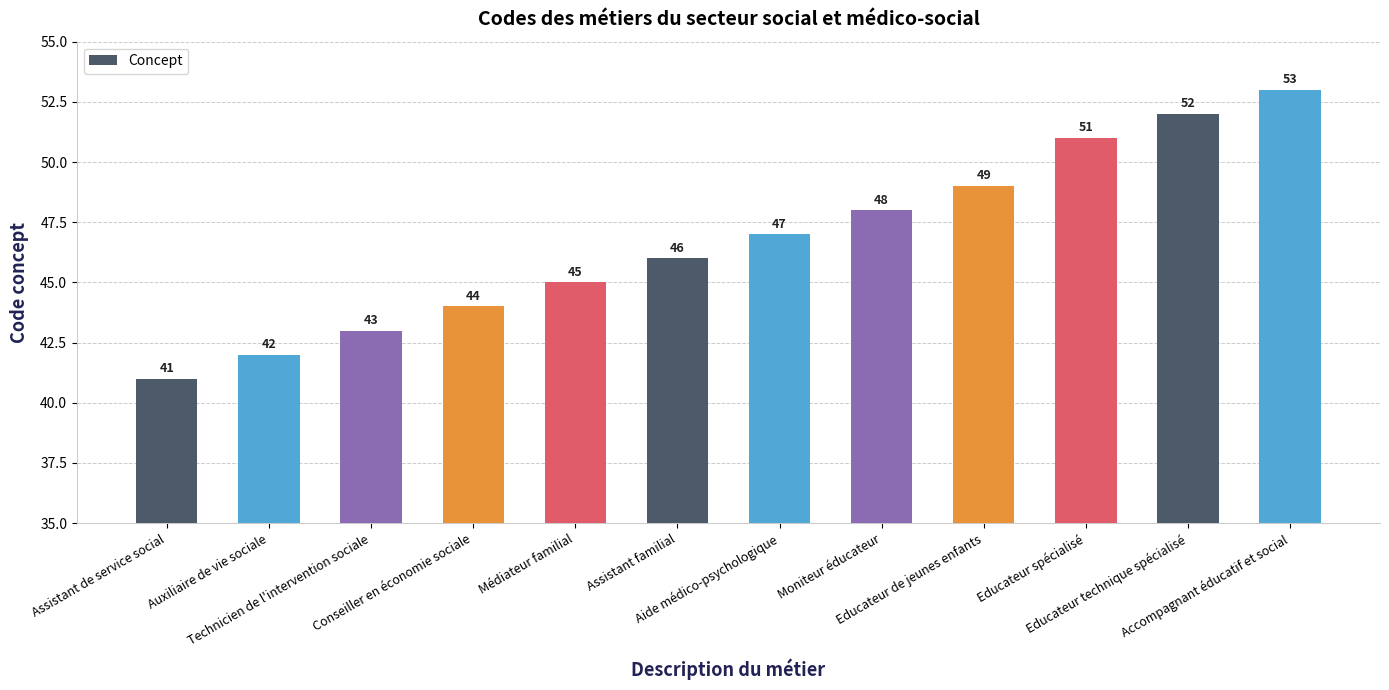

What is the difference between the maximum and second lowest values?

11